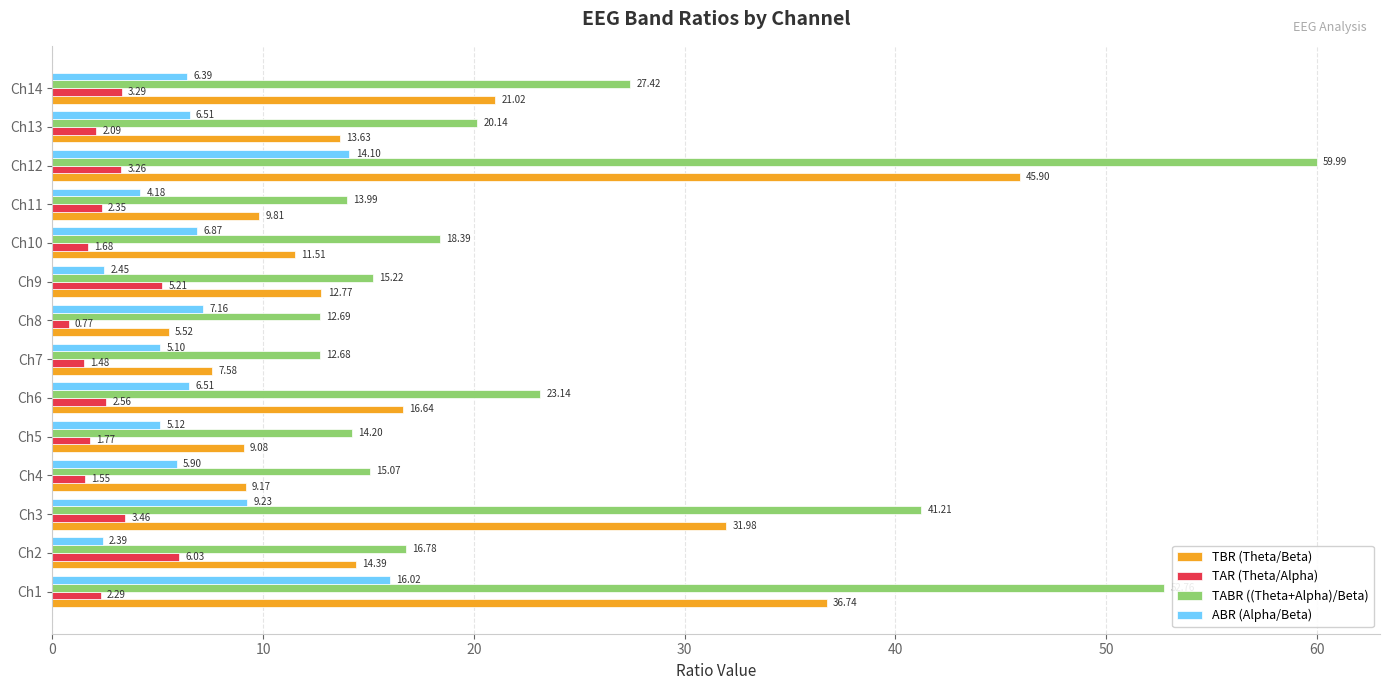

What are all the series names shown in the legend?

TBR (Theta/Beta), TAR (Theta/Alpha), TABR ((Theta+Alpha)/Beta), ABR (Alpha/Beta)